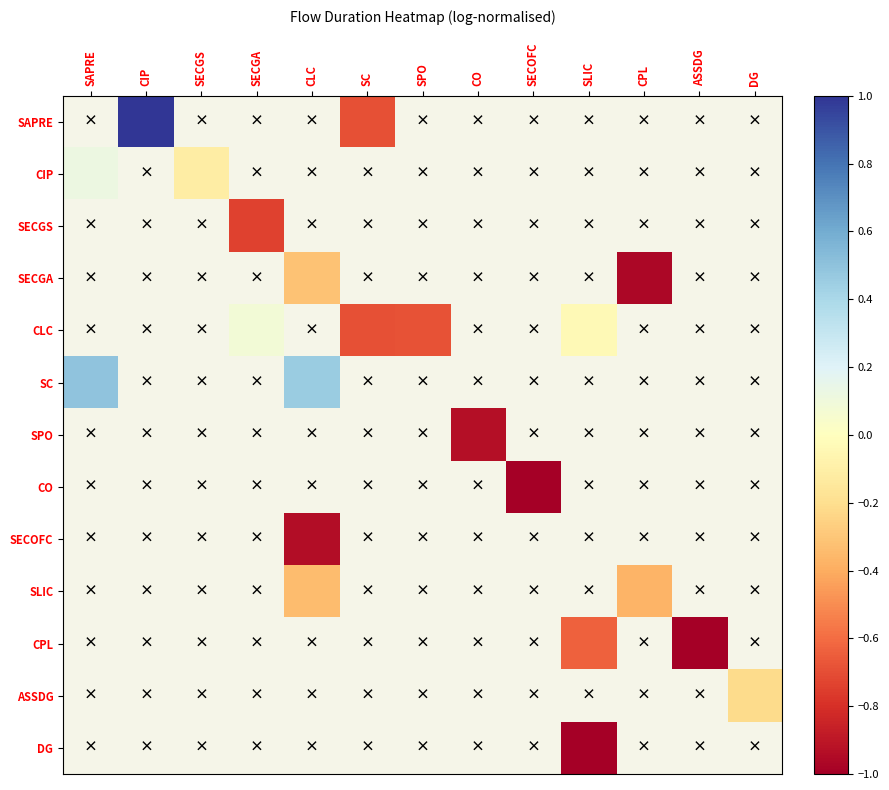

What is the minimum value shown in the chart?

-1.0